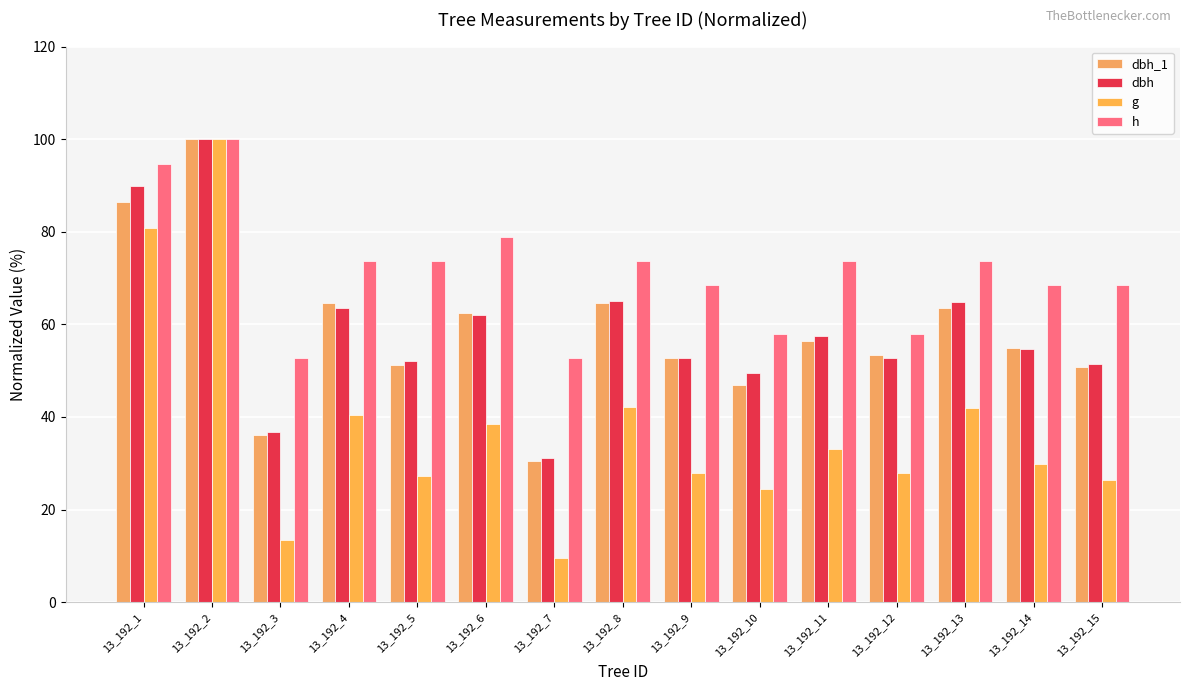

What is the lowest value of the h series?

52.6